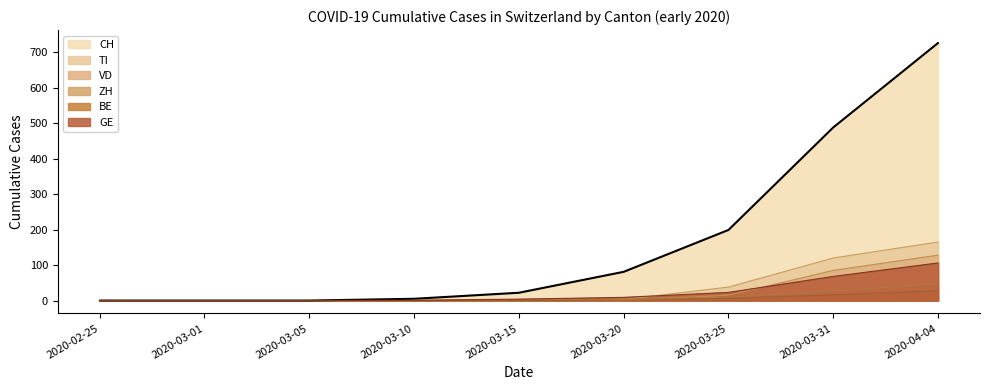

Rank the categories by TI value from lowest to highest.

2020-02-25, 2020-03-01, 2020-03-05, 2020-03-10, 2020-03-15, 2020-03-20, 2020-03-25, 2020-03-31, 2020-04-04